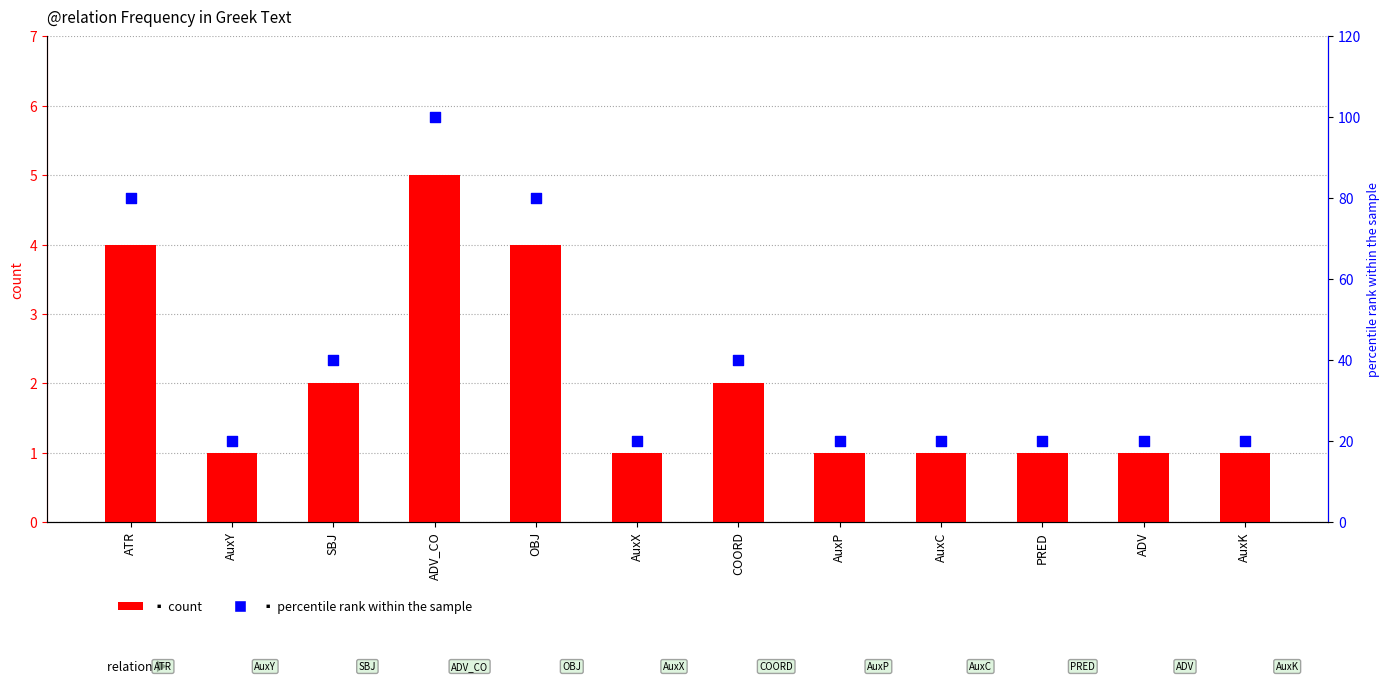

Which series has the largest total across all categories?

percentile rank within the sample